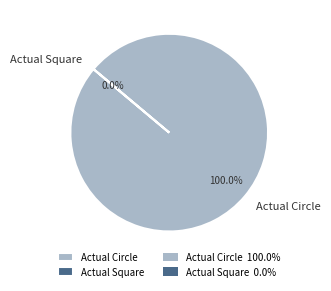

Is there any slice that represents more than half of the pie?

Yes